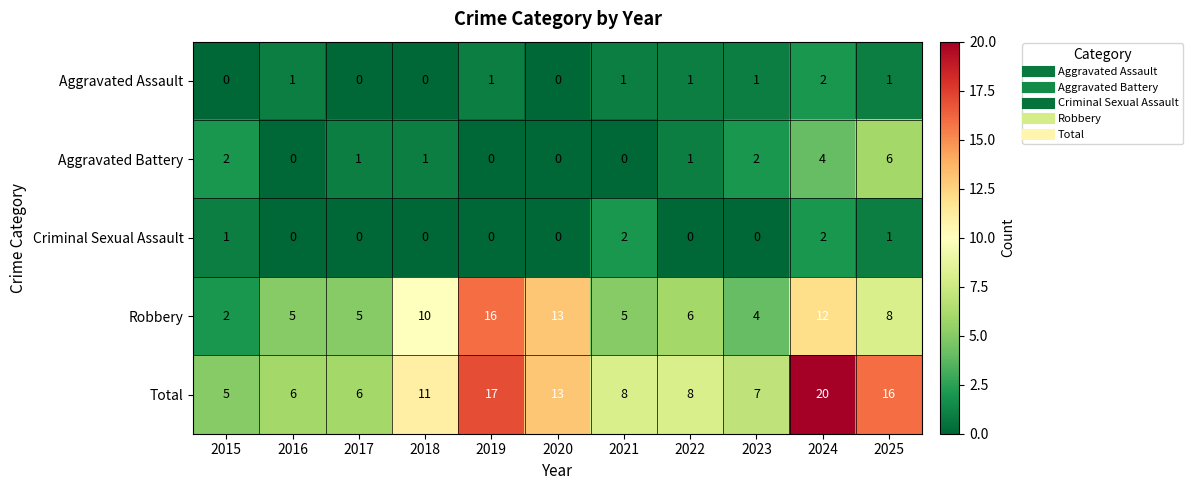

What is the total value across all series at 2017?

12